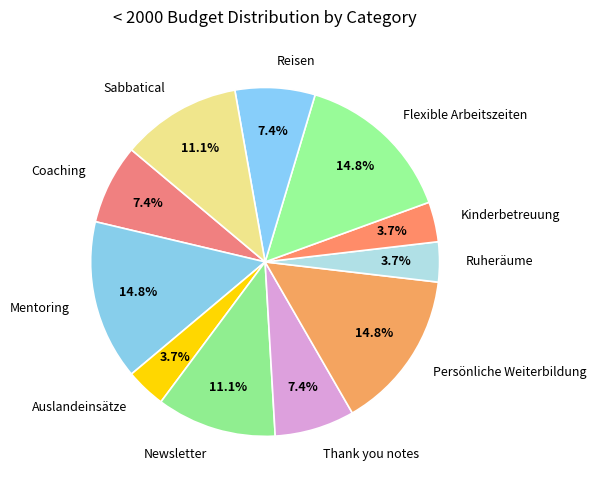

What percentage do Ruheräume and Sabbatical together represent?

14.8%